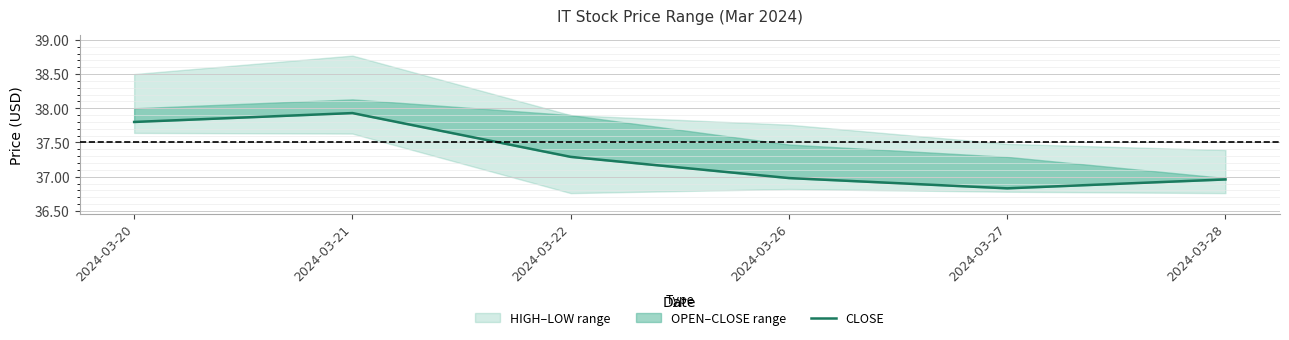

What is the value of the 4th point from the left?

37.0